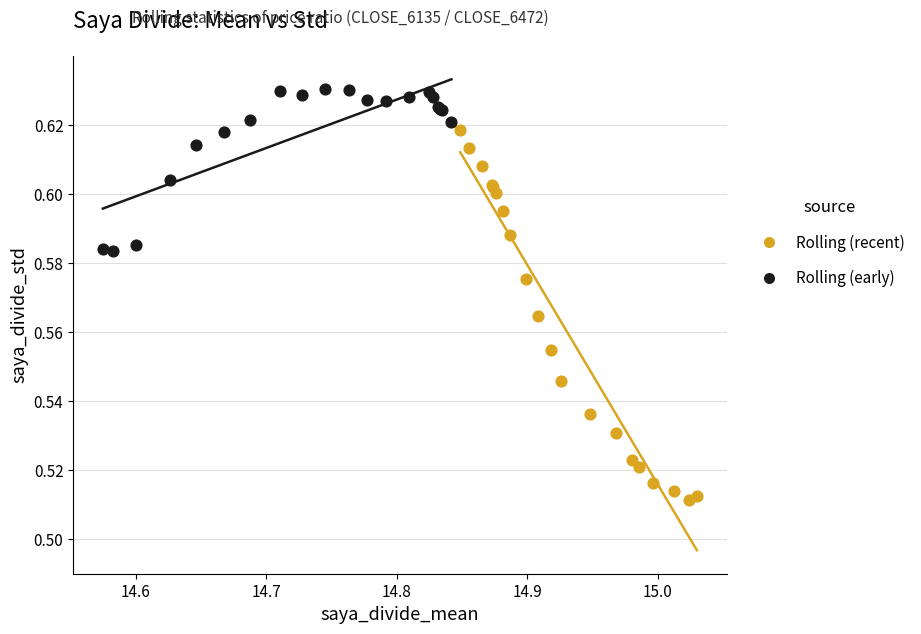

Which series contains the highest Y value?

Rolling (early)